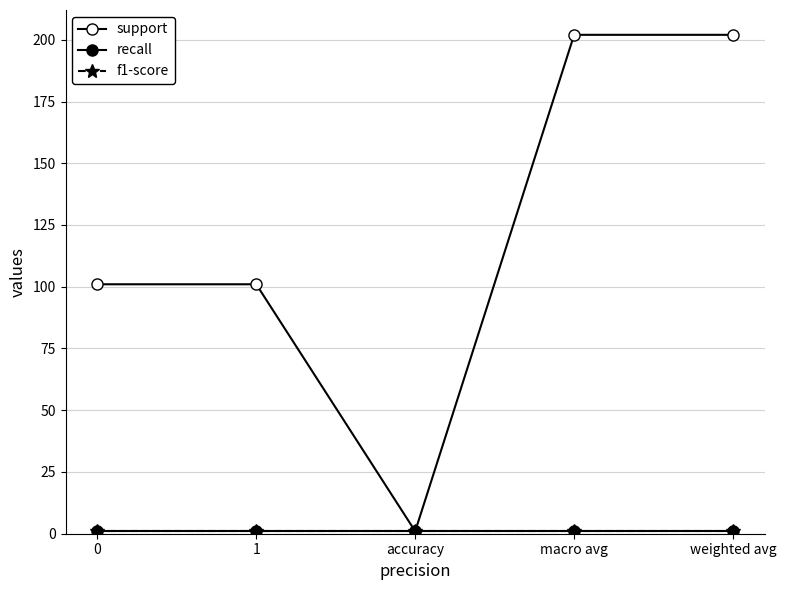

Reading right to left, what are all the values shown in this chart?

support: weighted avg=202	macro avg=202	accuracy=1	1=101	0=101
recall: weighted avg=1	macro avg=1	accuracy=1	1=1	0=1
f1-score: weighted avg=1	macro avg=1	accuracy=1	1=1	0=1